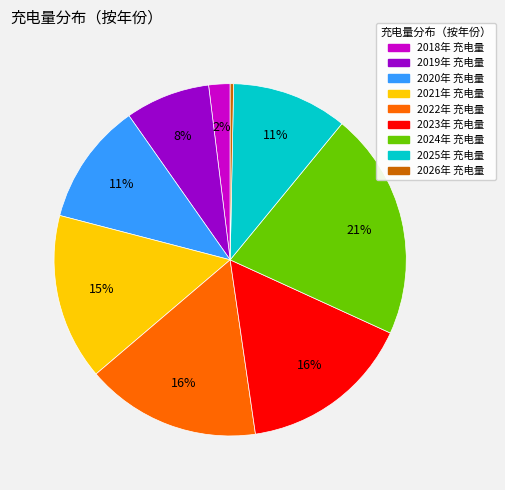

To the nearest percent, what is the average slice percentage?

11%